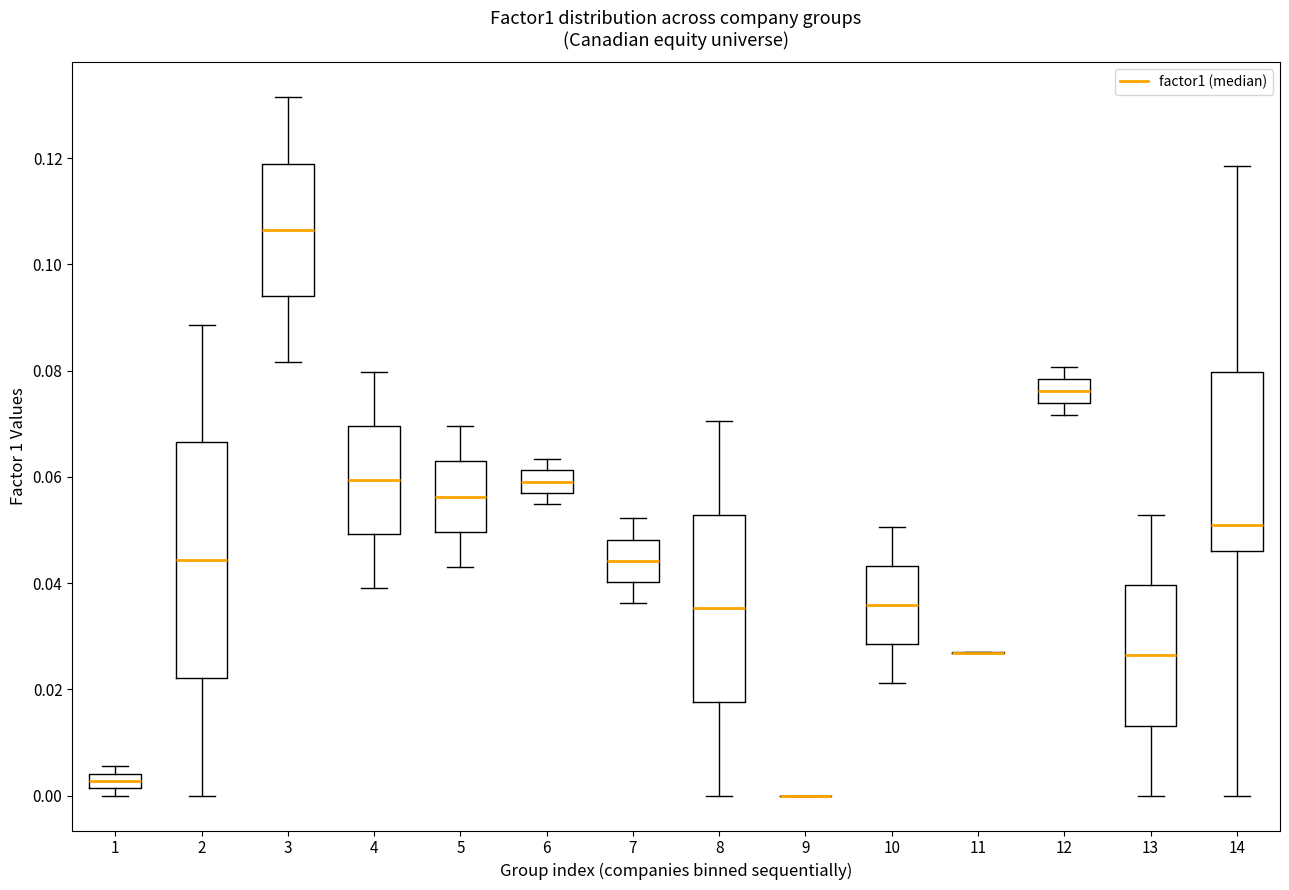

Comparing the boxes themselves (not the whiskers), which one is the tallest?

2